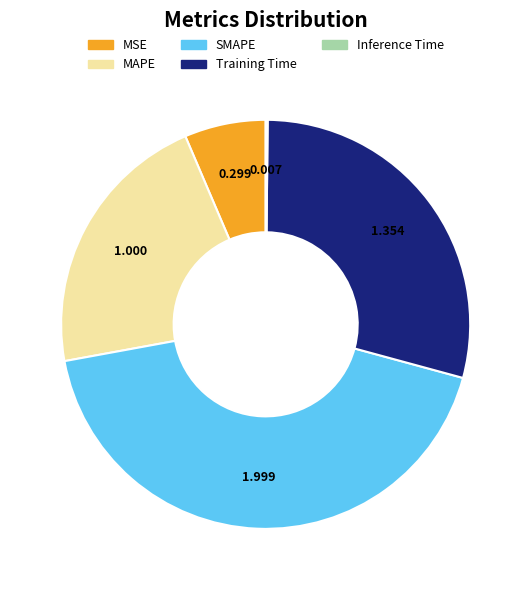

What is the ratio of the value at MSE to the value at Training Time?

0.2